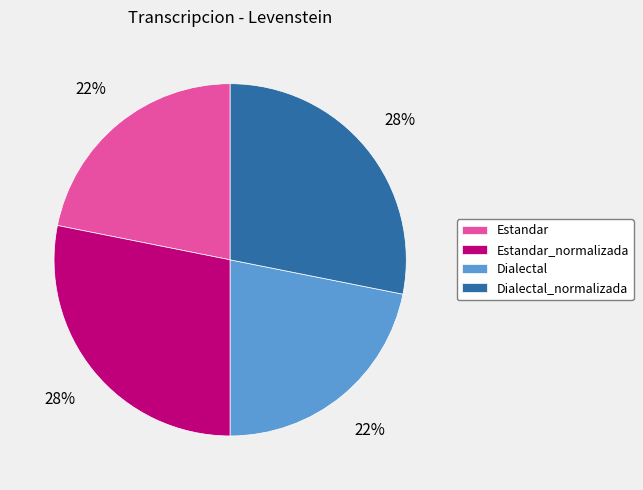

The Dialectal_normalizada slice represents 28% of the pie. True or false?

True